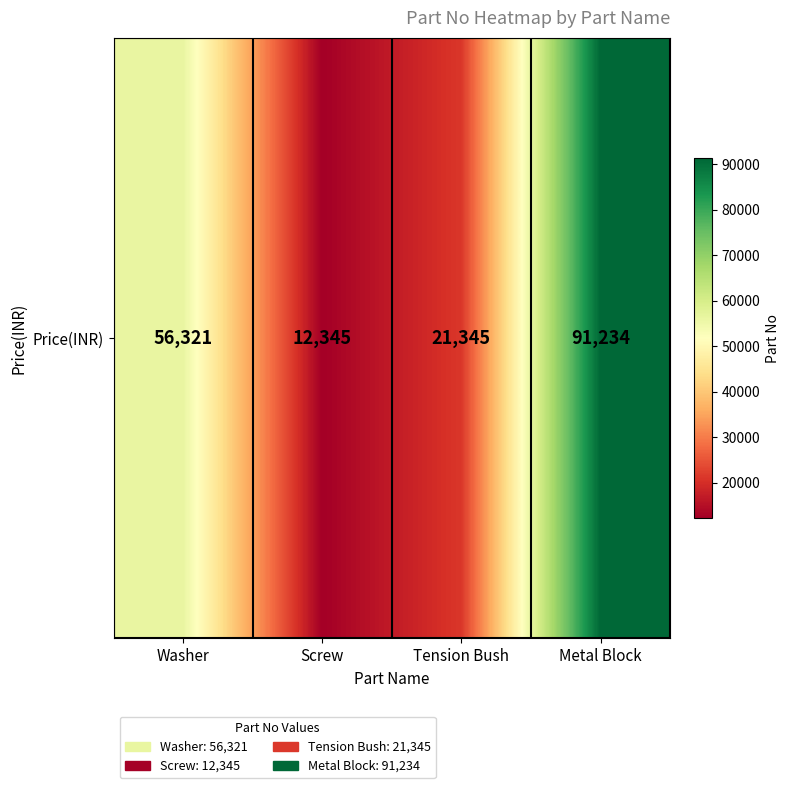

What is the difference between the values at Washer and Tension Bush?

34976